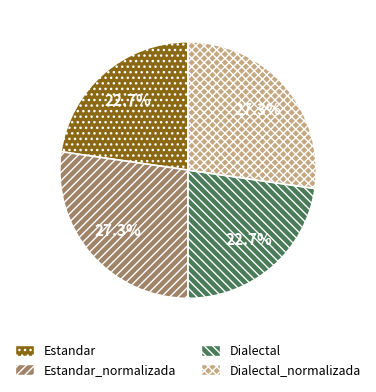

How much of the chart is everything except Estandar?

77.3%